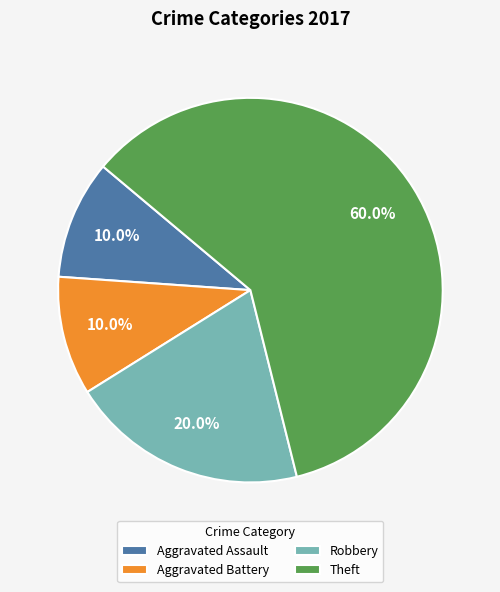

What is the majority slice?

Theft